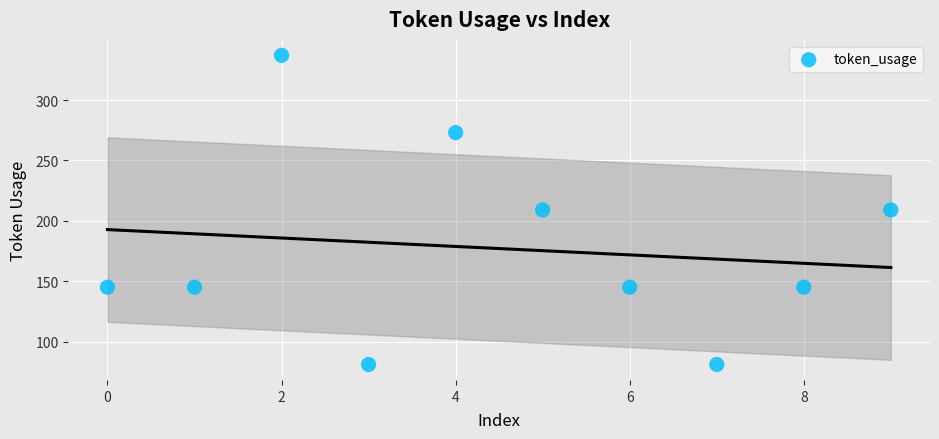

What is the average Y value?

177